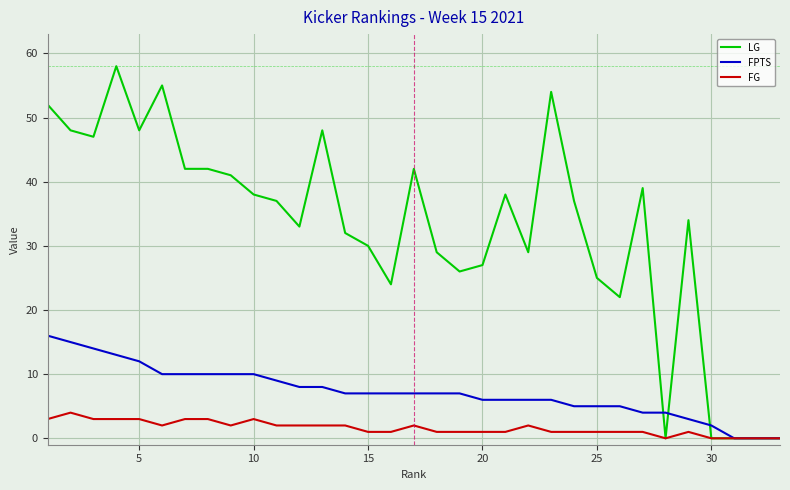

Which series has the largest total across all categories?

LG